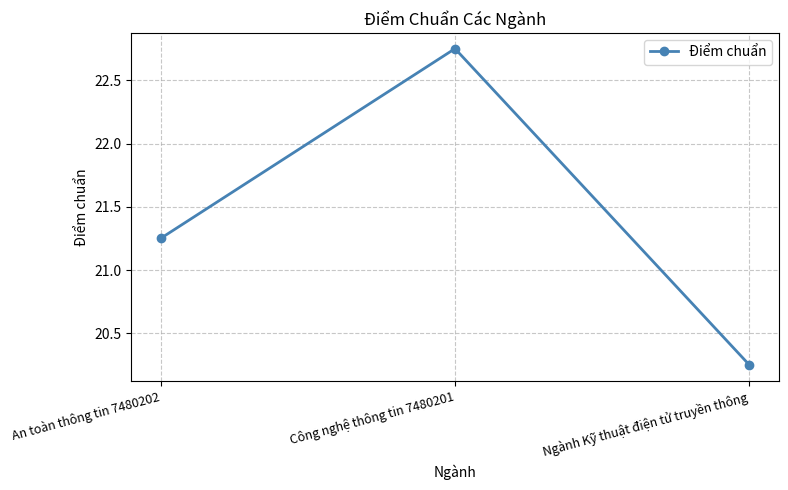

Where does the data first go above 21?

An toàn thông tin 7480202